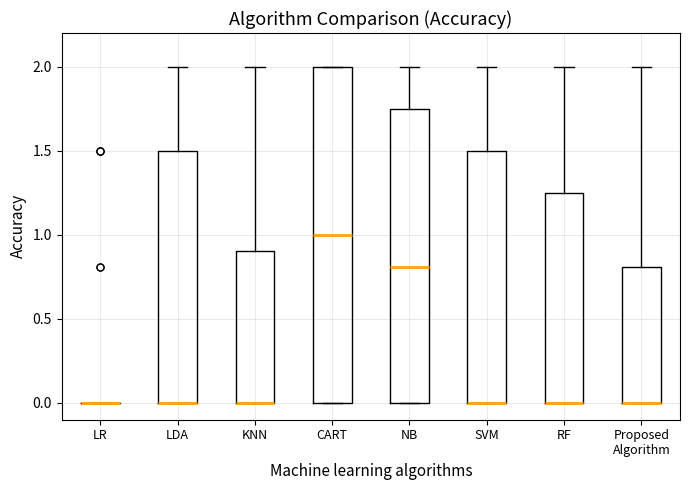

Reading left to right, read every box against the y-axis: the position of its median line, the range the box covers, and the ends of its whiskers. The values are not printed on the chart, so give them approximately, as read against the axis.

LR: box collapsed to a line at 0.00, whiskers 0.00 to 0.00
LDA: median 0.00 (drawn on the box's lower edge), box 0.00 to 1.50, whiskers 0.00 to 2.00
KNN: median 0.00 (drawn on the box's lower edge), box 0.00 to 0.90, whiskers 0.00 to 2.00
CART: median 1.00, box 0.00 to 2.00, whiskers 0.00 to 2.00
NB: median 0.80, box 0.00 to 1.75, whiskers 0.00 to 2.00
SVM: median 0.00 (drawn on the box's lower edge), box 0.00 to 1.50, whiskers 0.00 to 2.00
RF: median 0.00 (drawn on the box's lower edge), box 0.00 to 1.25, whiskers 0.00 to 2.00
Proposed Algorithm: median 0.00 (drawn on the box's lower edge), box 0.00 to 0.80, whiskers 0.00 to 2.00